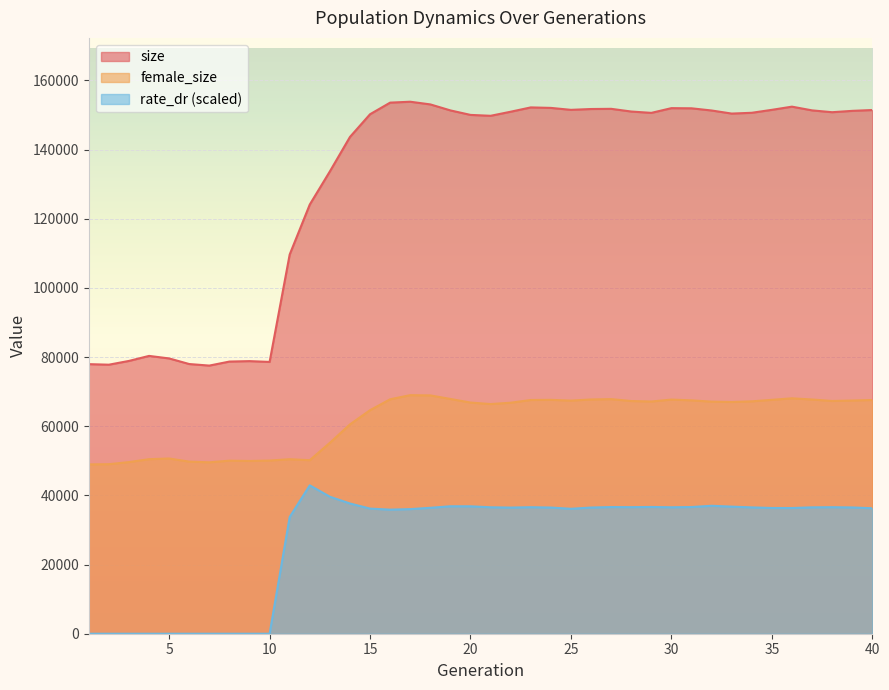

Is the value of rate_dr at 13 greater than the value of size at 35?

No